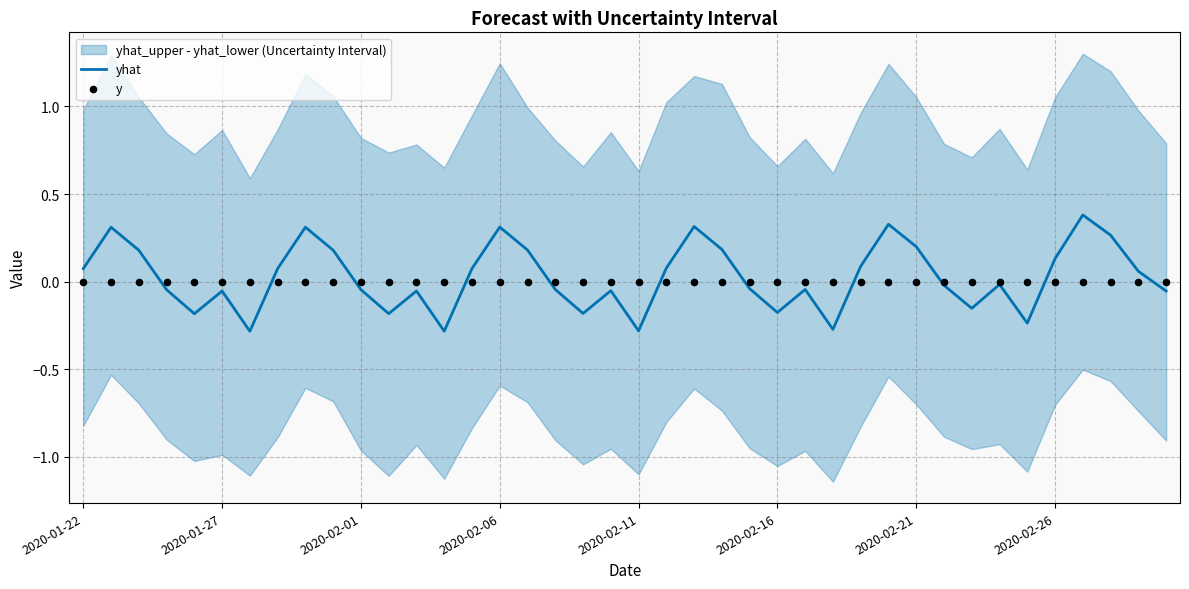

At how many categories does at least one series exceed 0?

19